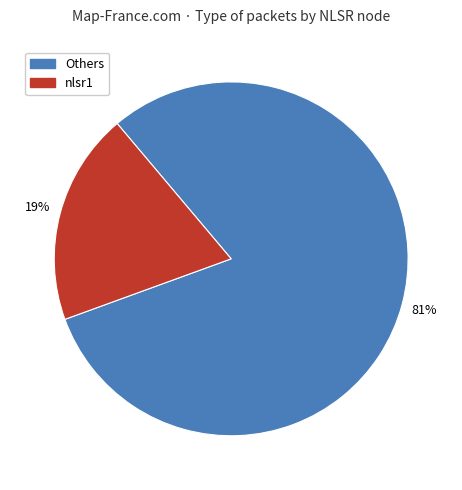

Does Others represent more than half of the total?

Yes